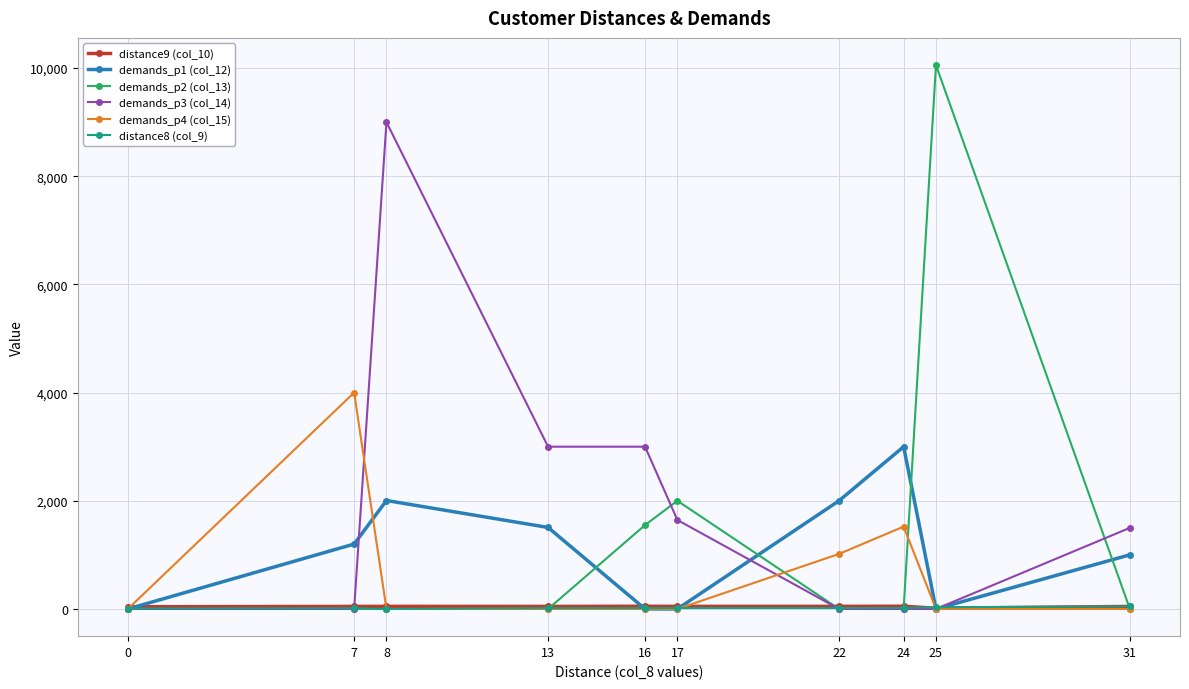

What is the average value of the distance9 (col_10) series?

44